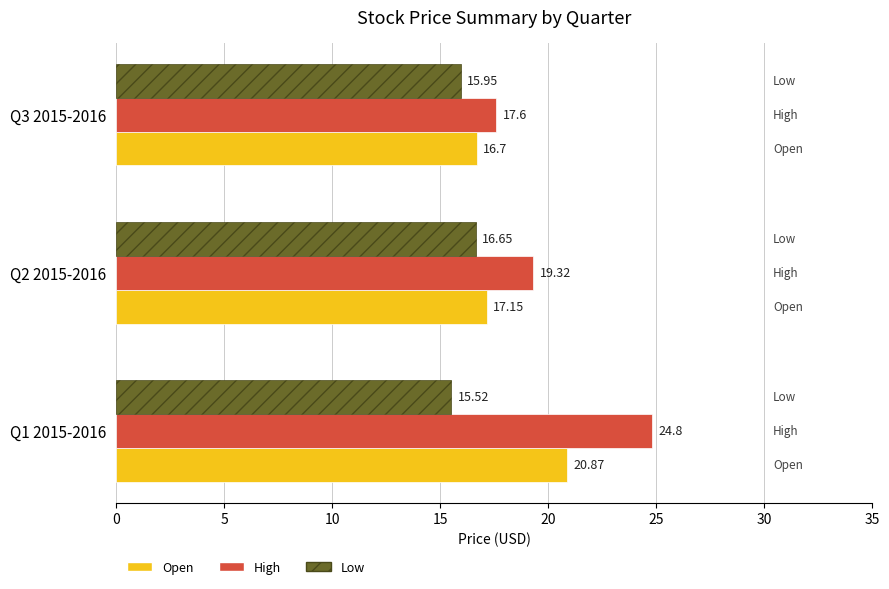

Which series has the largest range (max minus min)?

High